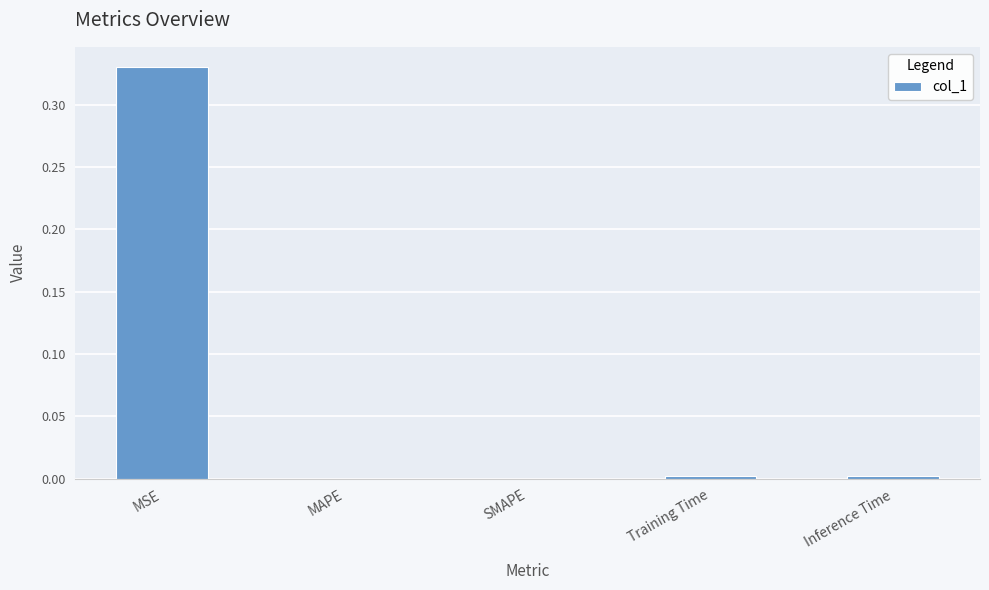

Is it true that the value at SMAPE is 0.2?

False